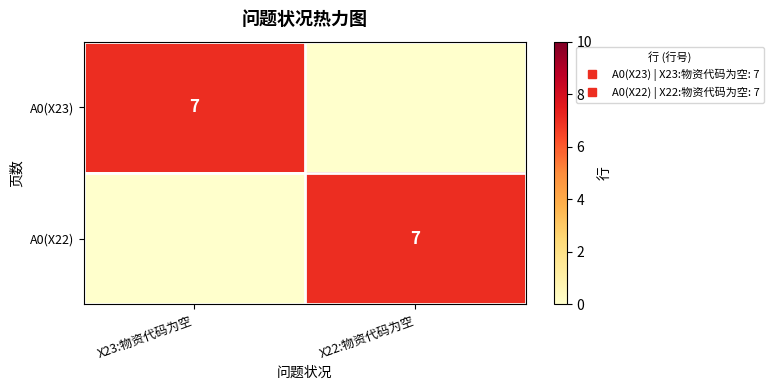

What is the difference between the A0(X22) values at X22:物资代码为空 and X23:物资代码为空?

7